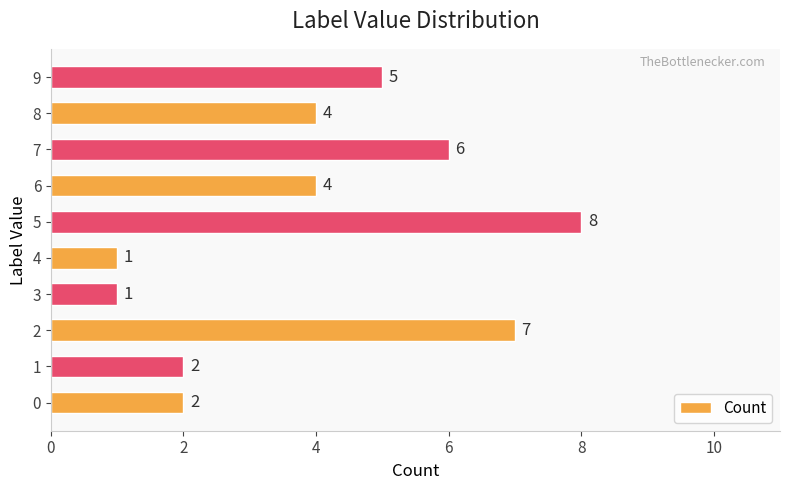

Reading bottom to top, what are all the values shown in this chart?

2	2	7	1	1	8	4	6	4	5